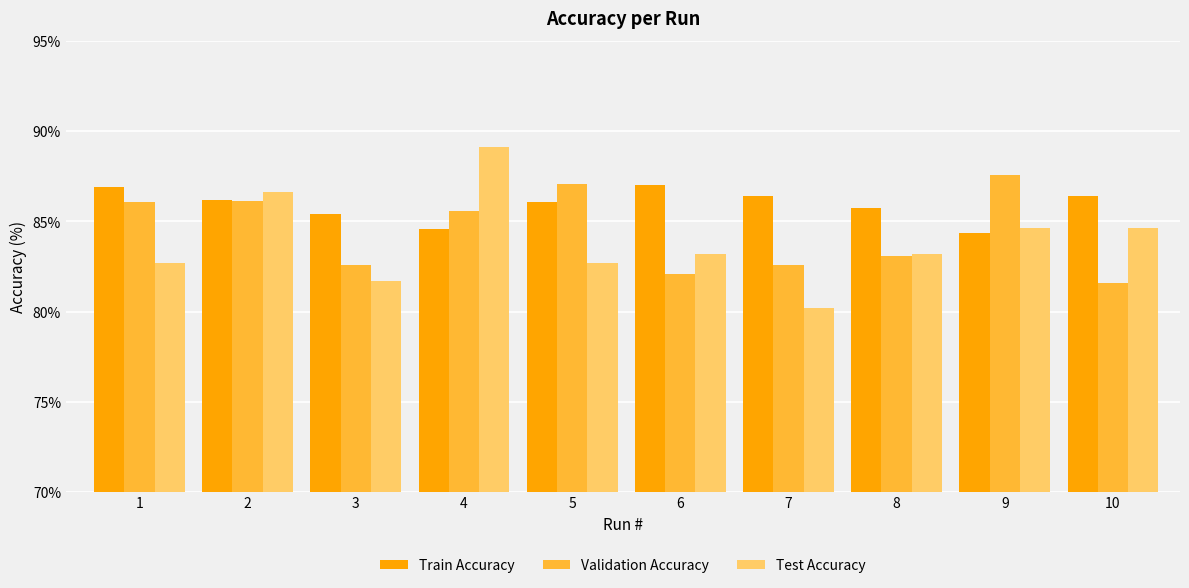

The Validation Accuracy series shows 82.6 at 7. True or false?

True